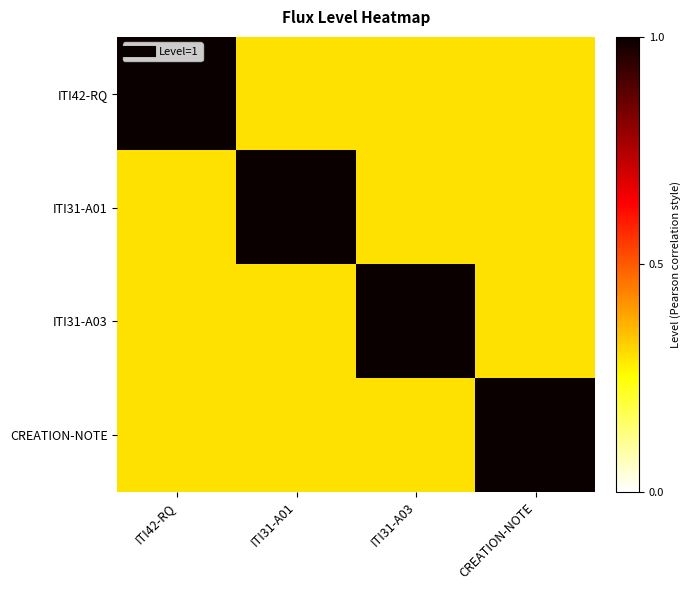

Reading left to right, transcribe all the data shown in this chart.

ITI42-RQ: ITI42-RQ=1.0	ITI31-A01=0.3	ITI31-A03=0.3	CREATION-NOTE=0.3
ITI31-A01: ITI42-RQ=0.3	ITI31-A01=1.0	ITI31-A03=0.3	CREATION-NOTE=0.3
ITI31-A03: ITI42-RQ=0.3	ITI31-A01=0.3	ITI31-A03=1.0	CREATION-NOTE=0.3
CREATION-NOTE: ITI42-RQ=0.3	ITI31-A01=0.3	ITI31-A03=0.3	CREATION-NOTE=1.0